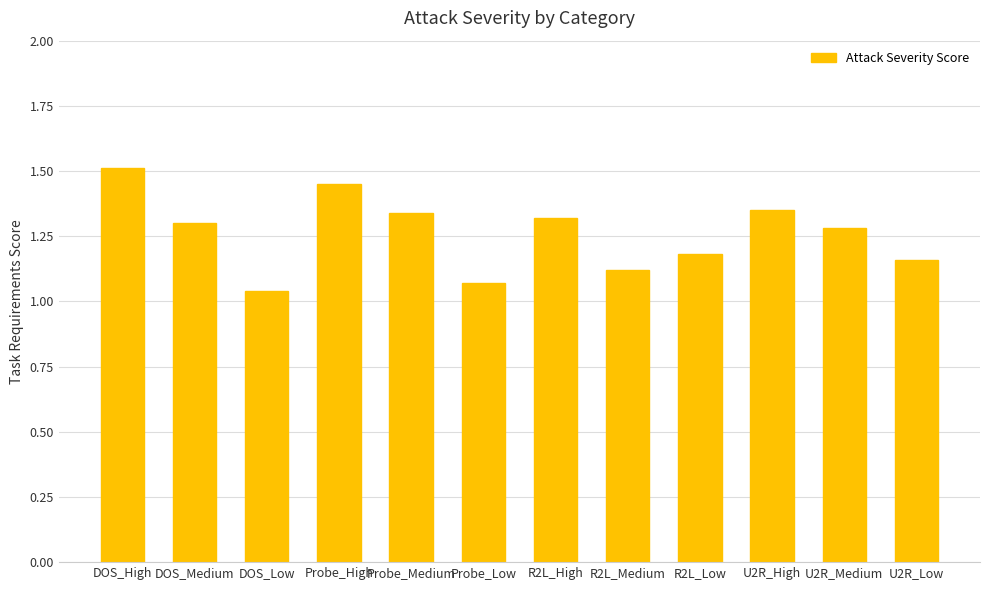

What is the label of the 10th bar from the right?

DOS_Low